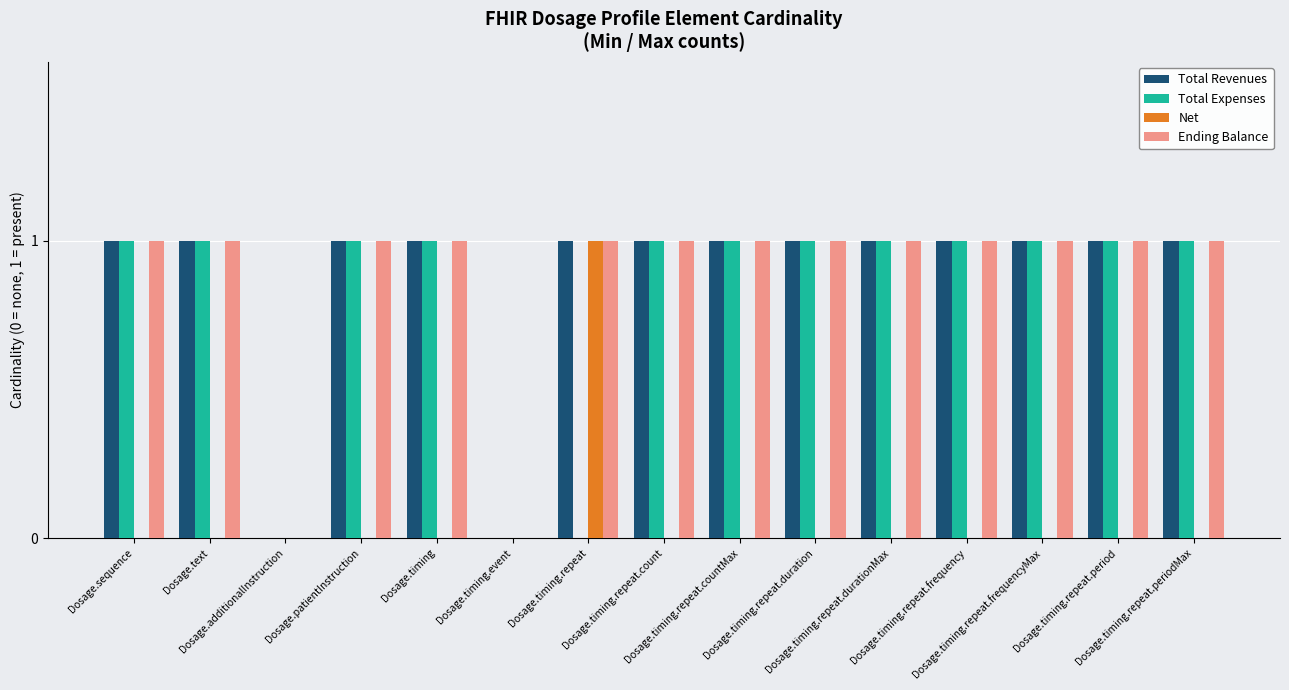

What is the approximate value of Ending Balance at Dosage.timing?

1